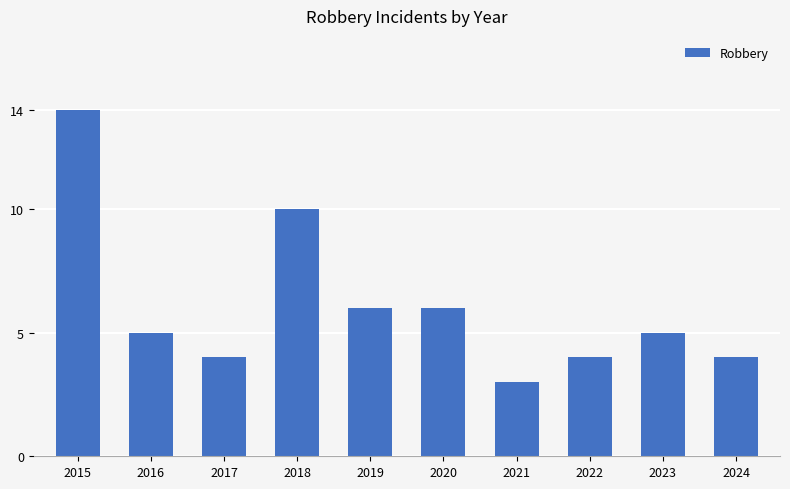

How many bars are there in total?

10